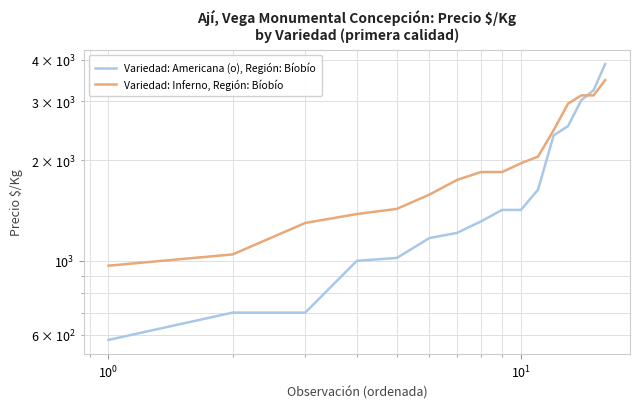

After their last crossing, which series has the higher values: Variedad: Inferno, Región: Bíobío or Variedad: Americana (o), Región: Bíobío?

Variedad: Americana (o), Región: Bíobío